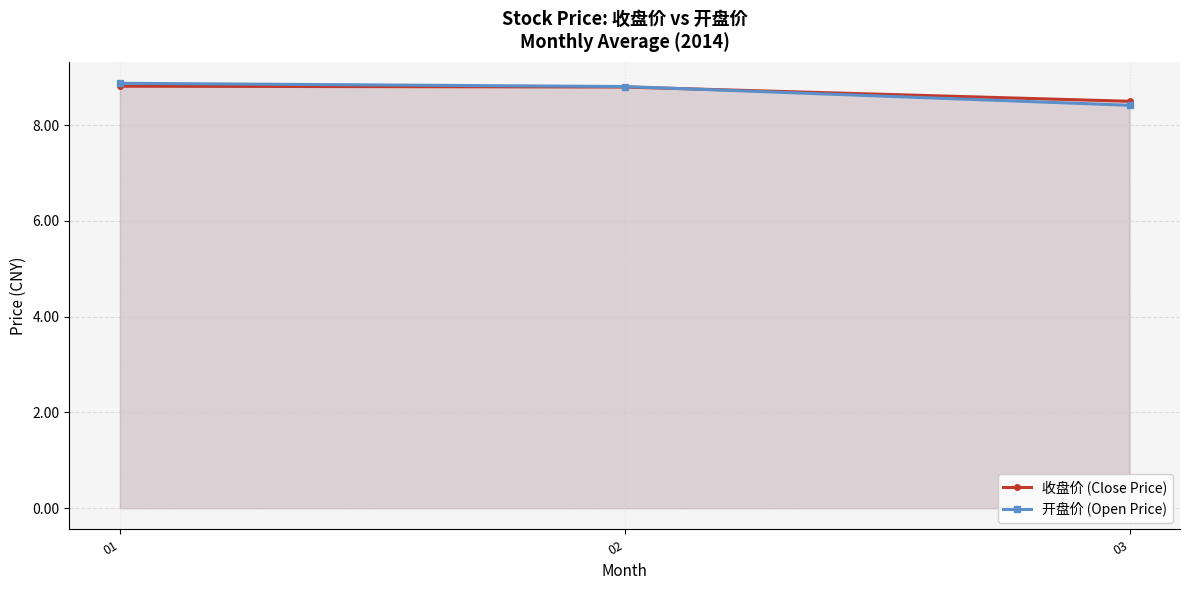

List the labels in order of 开盘价 (Open Price) value, smallest first.

03, 02, 01